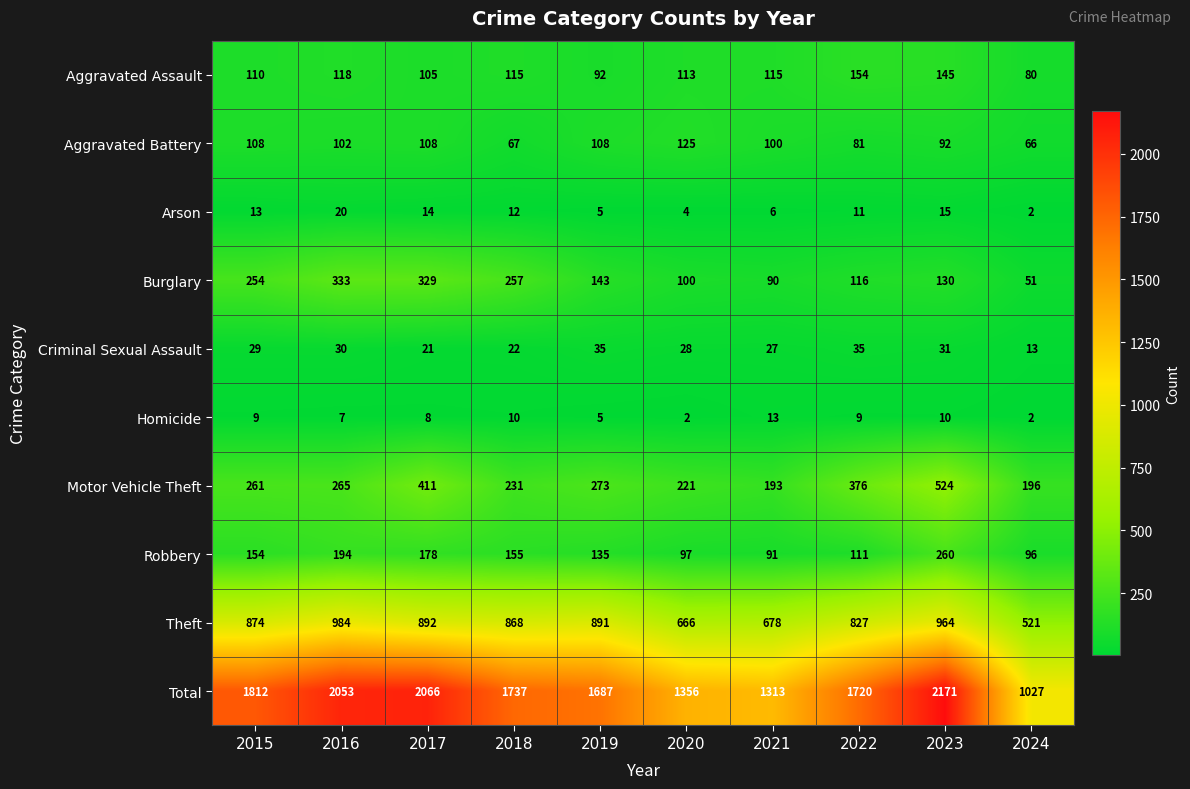

At 2018, list the series in order from largest to smallest.

Total, Theft, Burglary, Motor Vehicle Theft, Robbery, Aggravated Assault, Aggravated Battery, Criminal Sexual Assault, Arson, Homicide